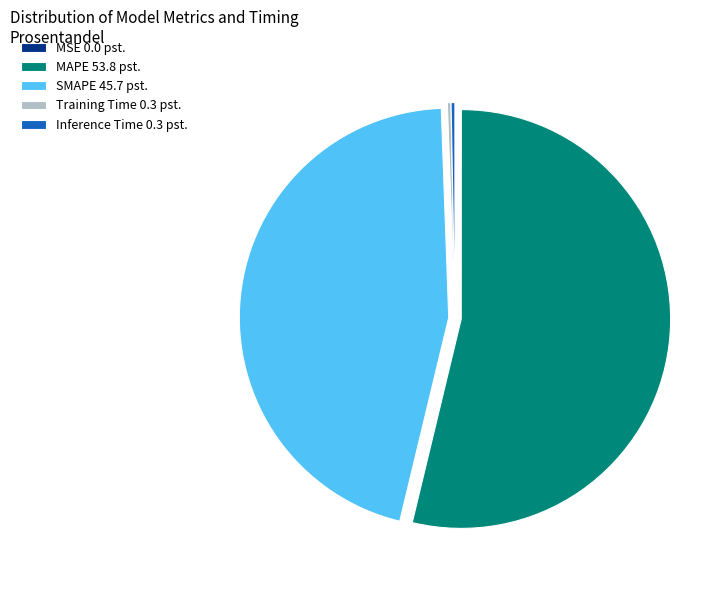

Is it true that MAPE 53.8 pst. is 54% of the pie?

True